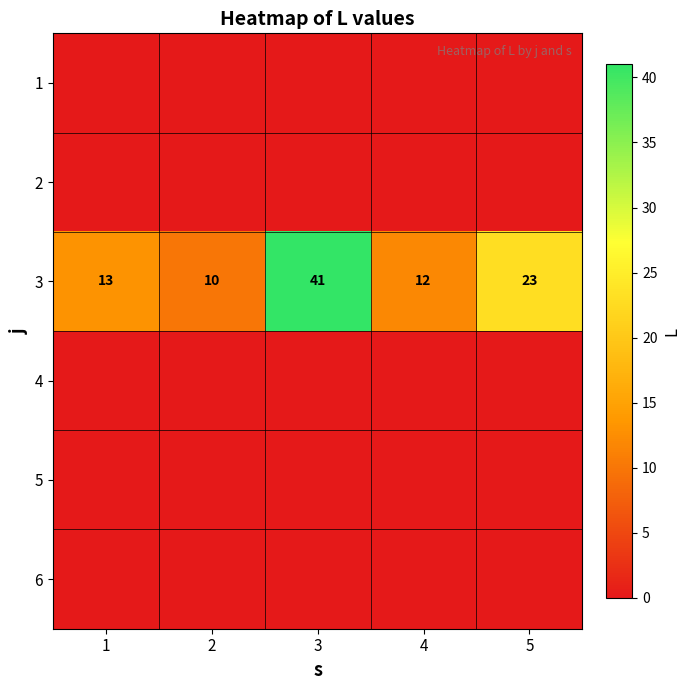

The value of 3 at 5 is 23. True or false?

True